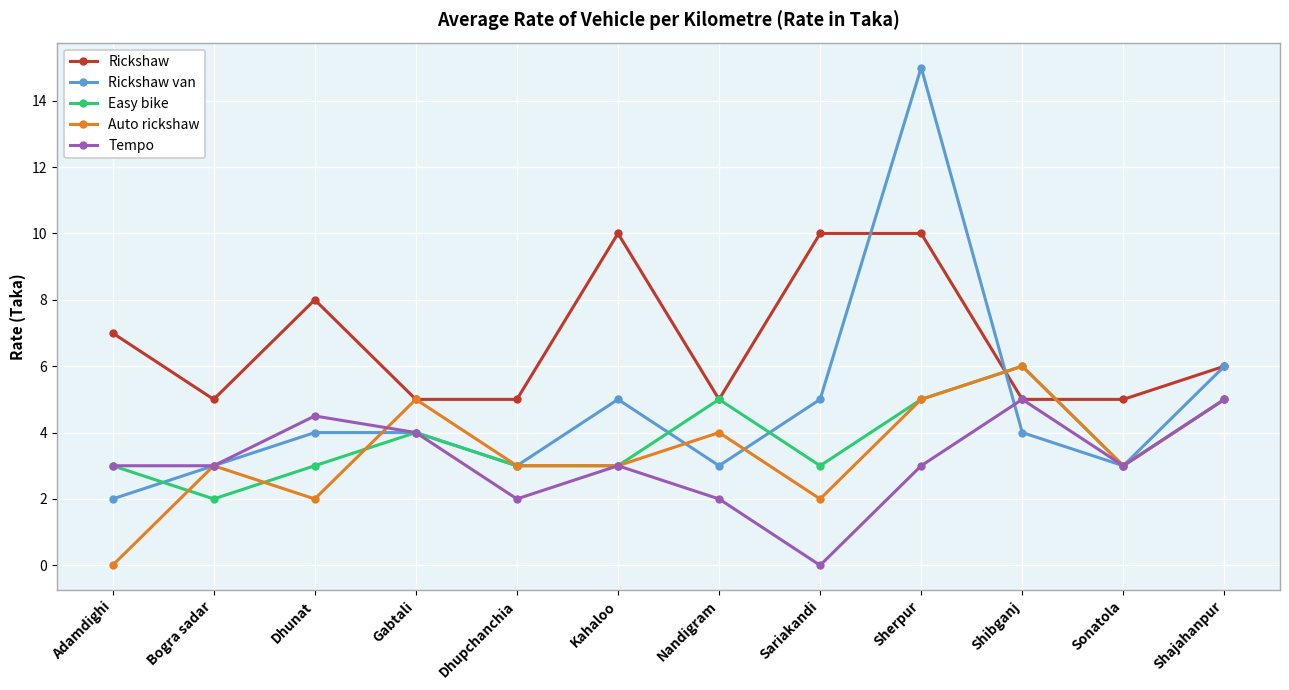

What is the highest value of the Easy bike series?

6.0